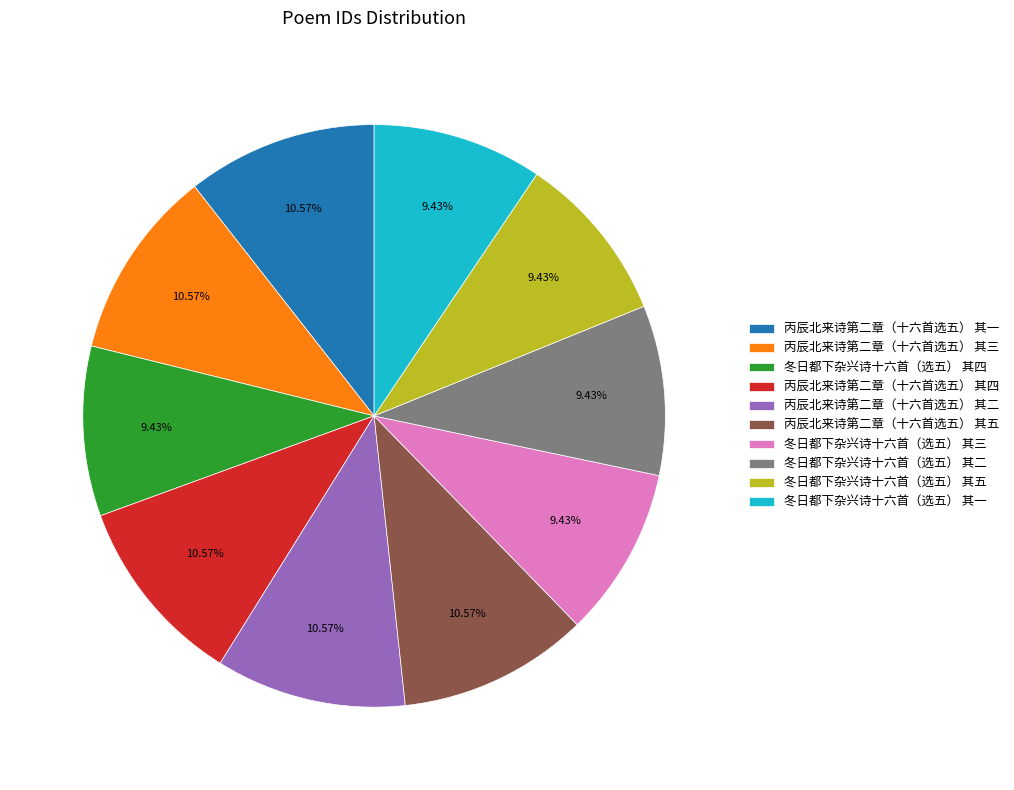

Between 冬日都下杂兴诗十六首（选五） 其五 and 丙辰北来诗第二章（十六首选五） 其四, which is larger?

丙辰北来诗第二章（十六首选五） 其四